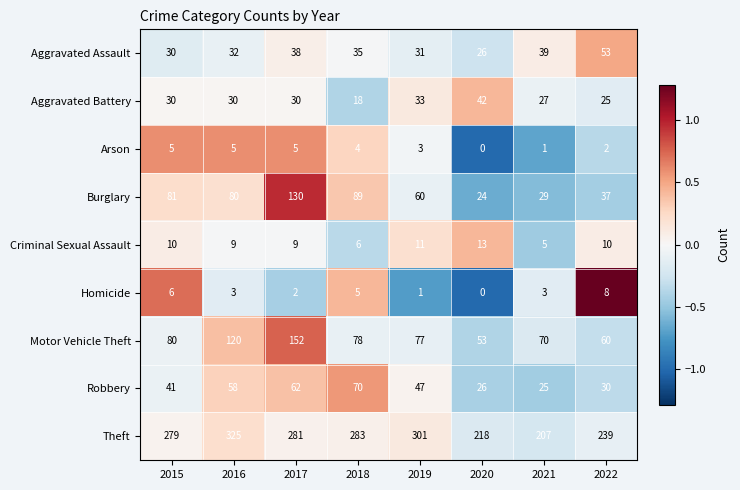

How many values in Homicide are above zero?

7